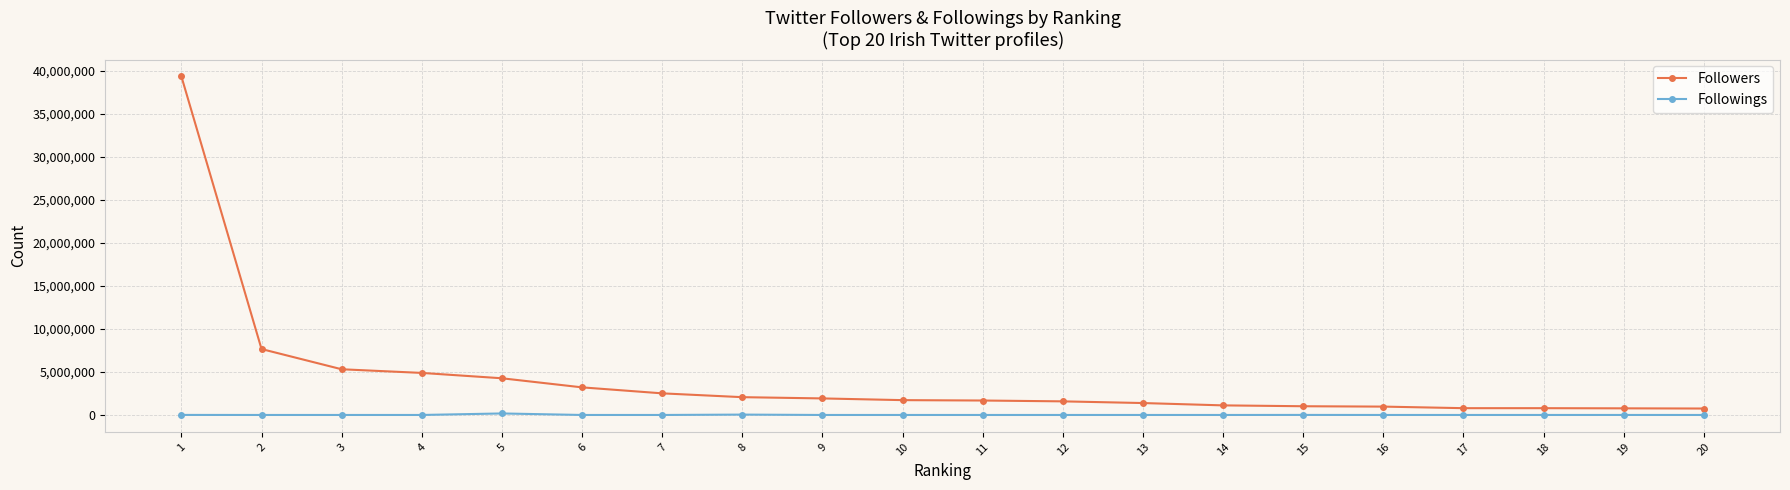

How many categories are shown in the chart?

20